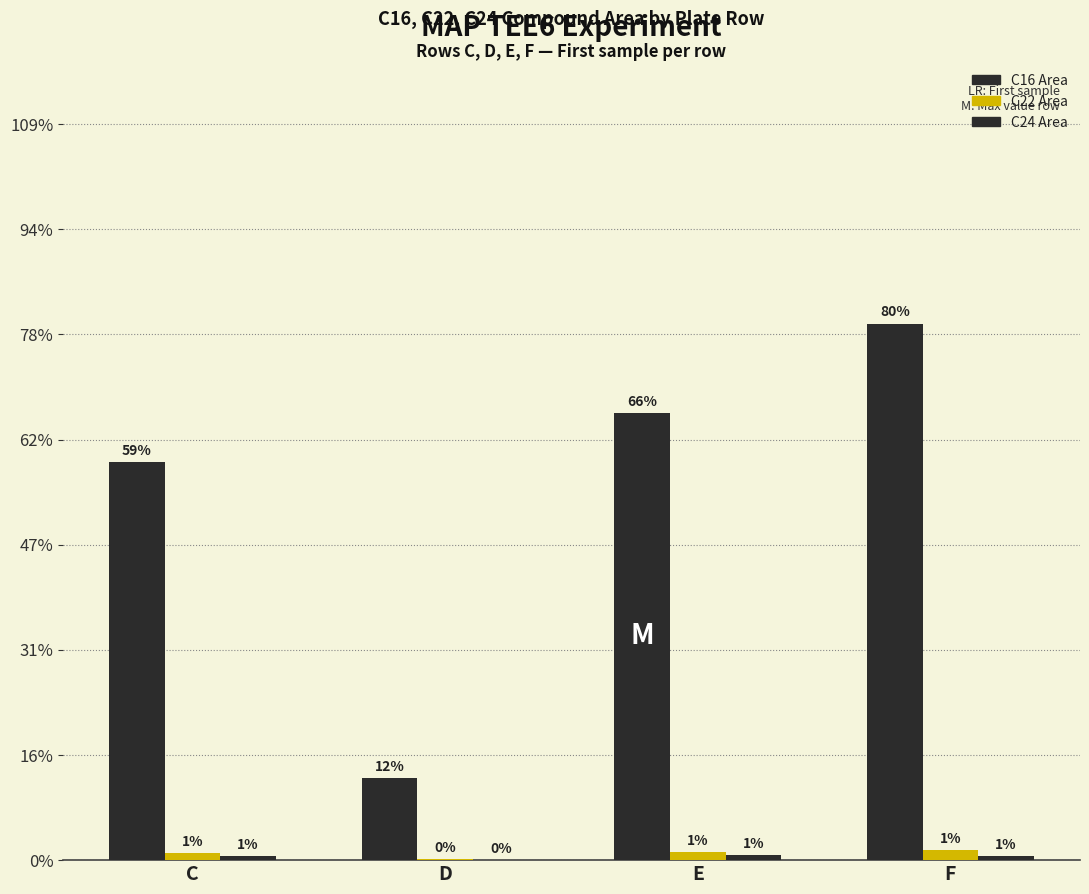

Reading right to left, transcribe all the data shown in this chart.

C16 Area: 255171.0	212819.0	39251.6	189119.0
C22 Area: 4609.1	3676.9	622.6	3199.6
C24 Area: 2114.4	2388.3	219.2	1758.8